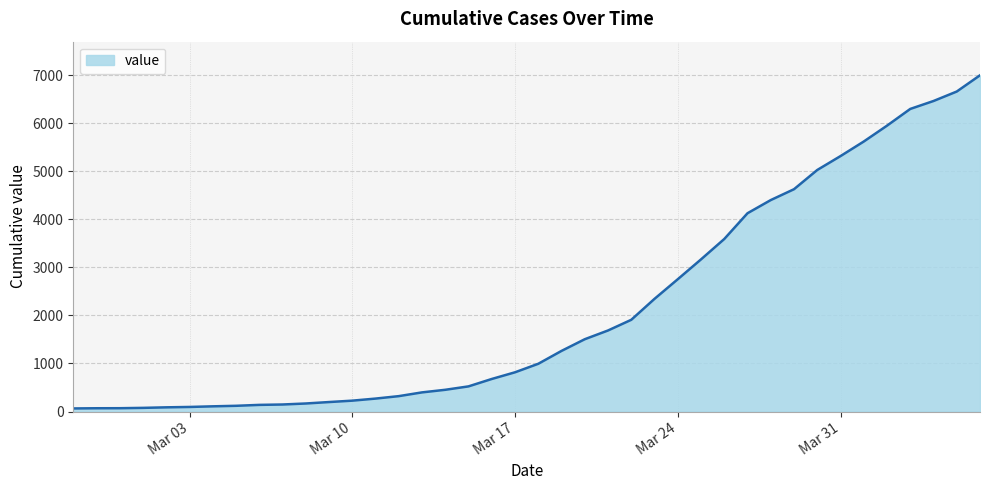

What is the greatest value displayed?

6995